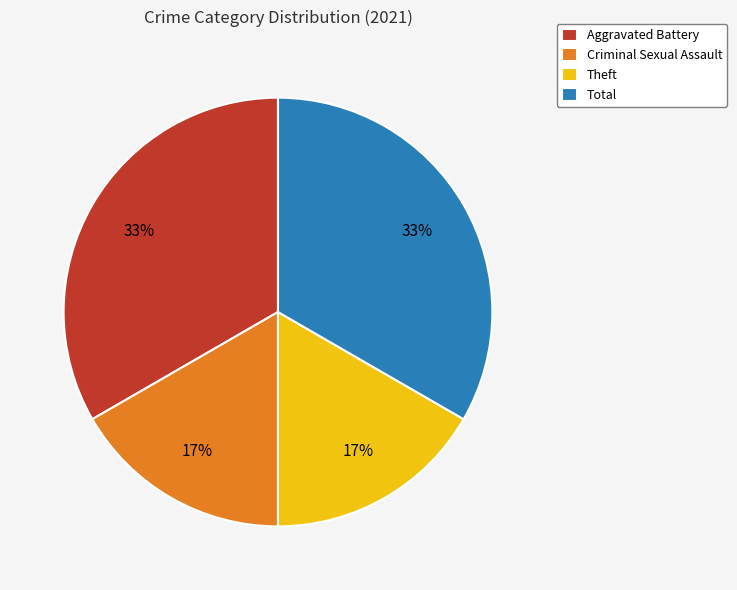

Is it true that Theft is 17% of the pie?

True